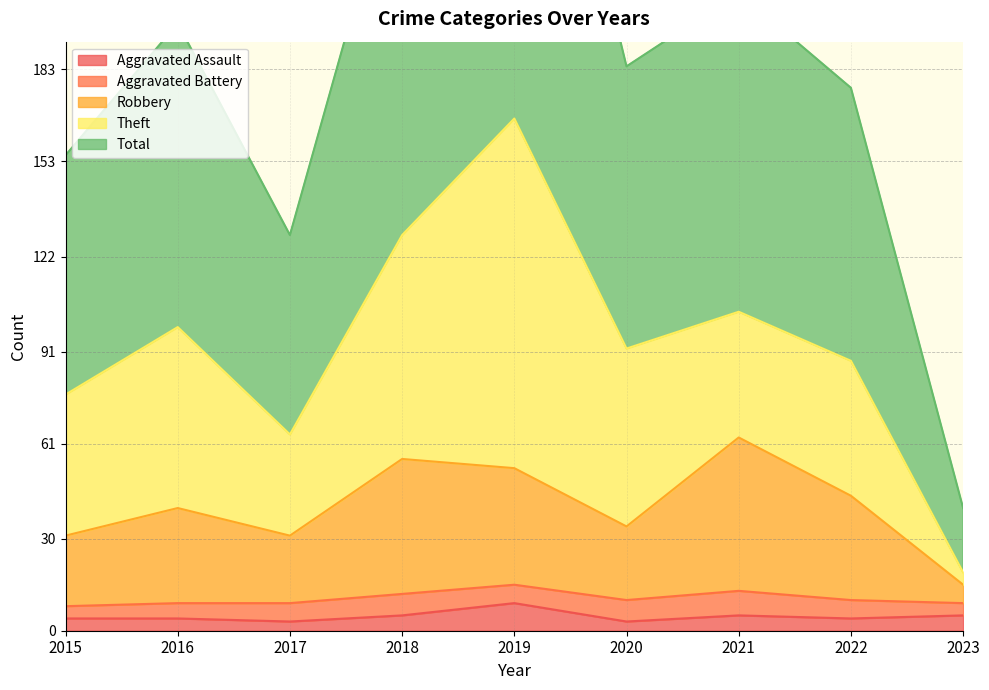

True or false: Aggravated Assault and Total intersect in this chart.

False